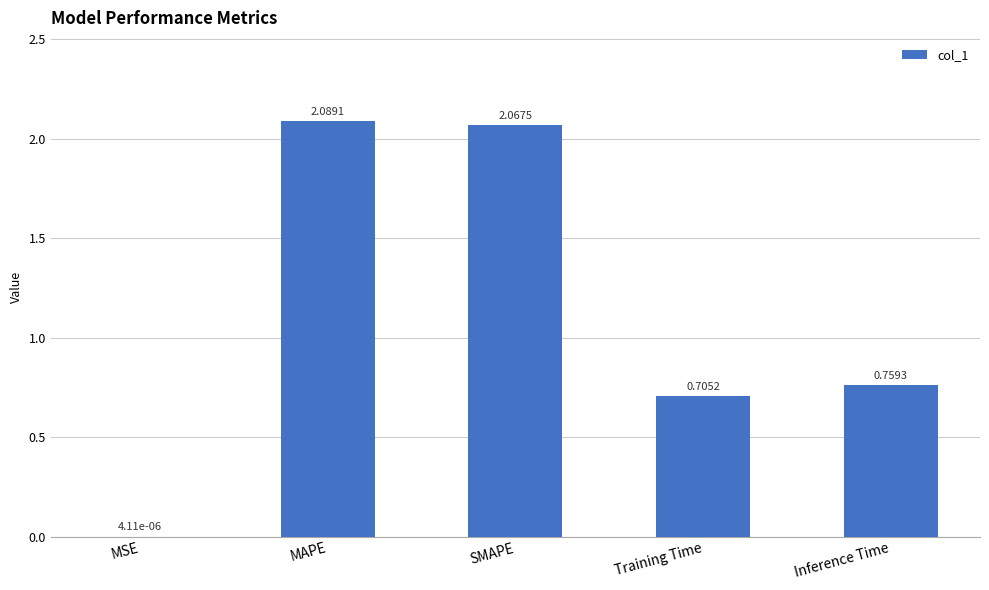

Which label corresponds to the largest value in the chart?

MAPE